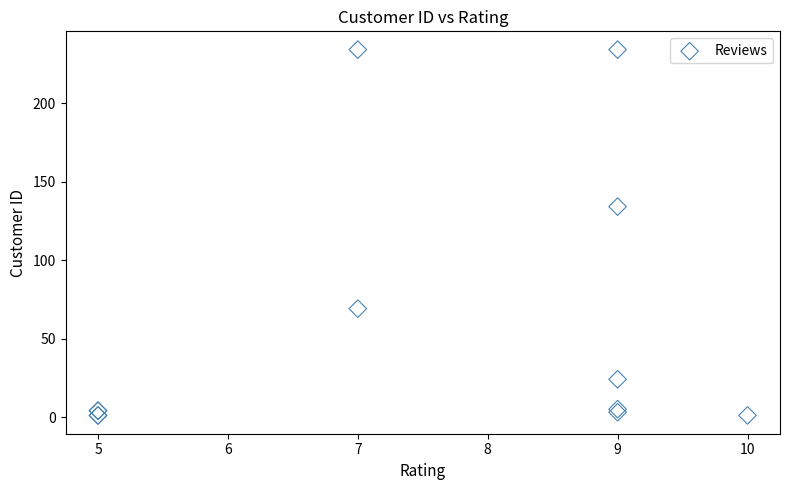

What Y value in the scatter plot is closest to 117?

134